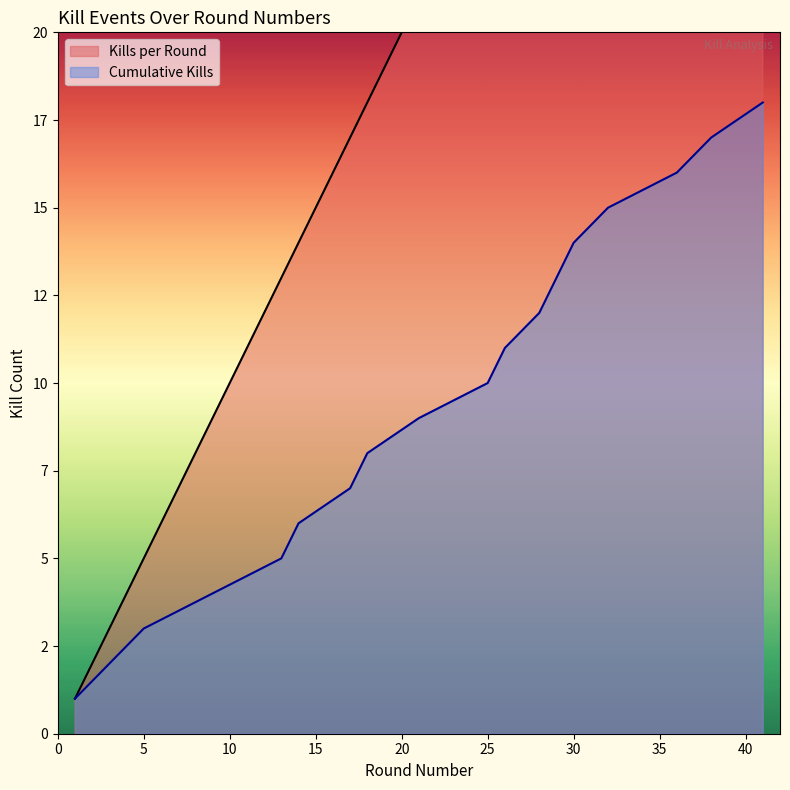

What is the value of the Kills per Round point at the 15th from the left?

32